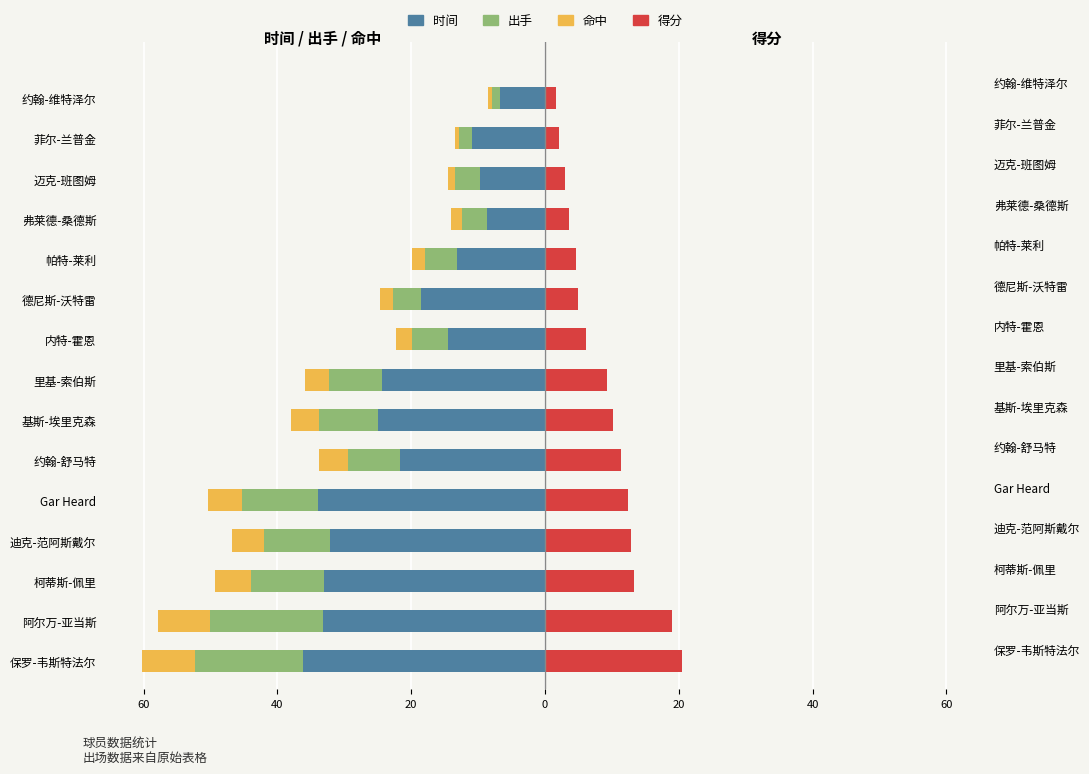

Read the 命中 value at 德尼斯-沃特雷.

-1.9